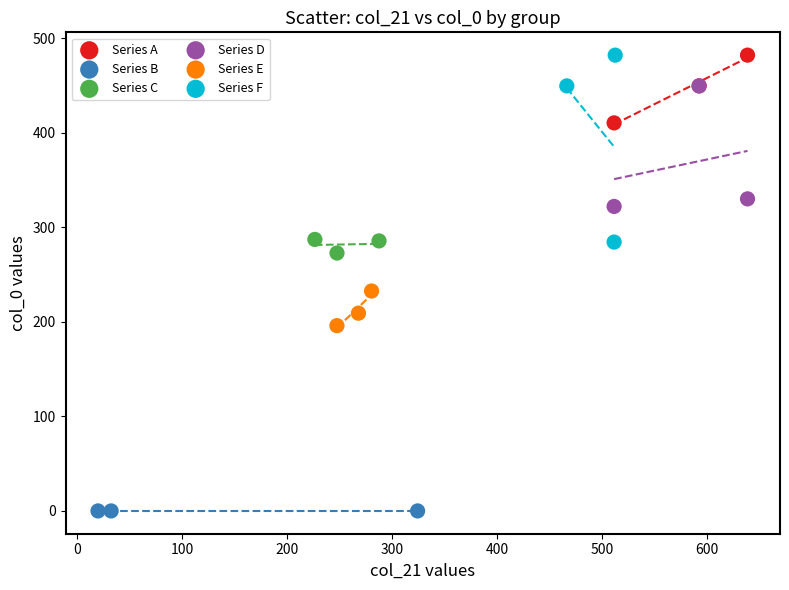

Which series reaches the minimum Y coordinate?

Series B